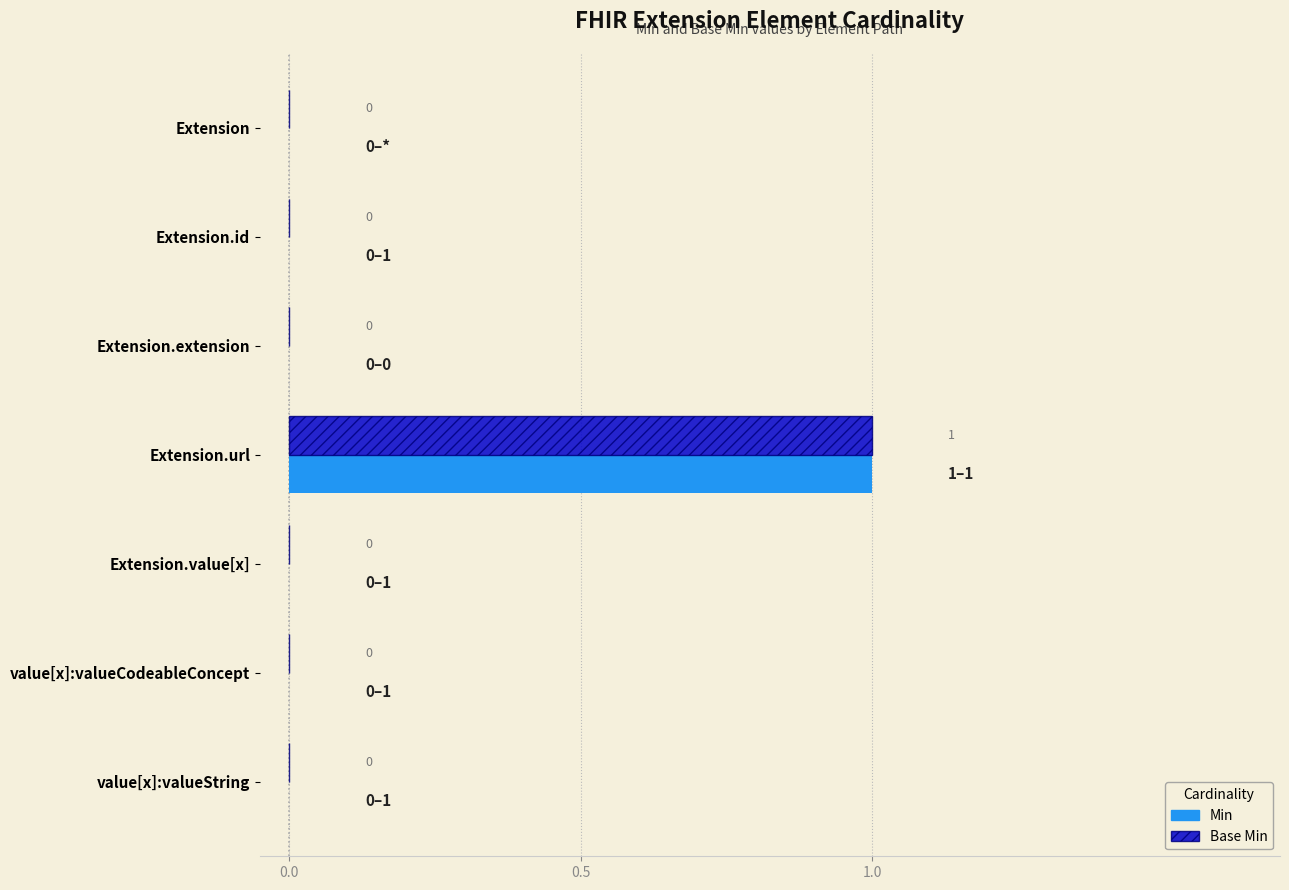

Which category has the highest value in the Base Min series?

Extension.url